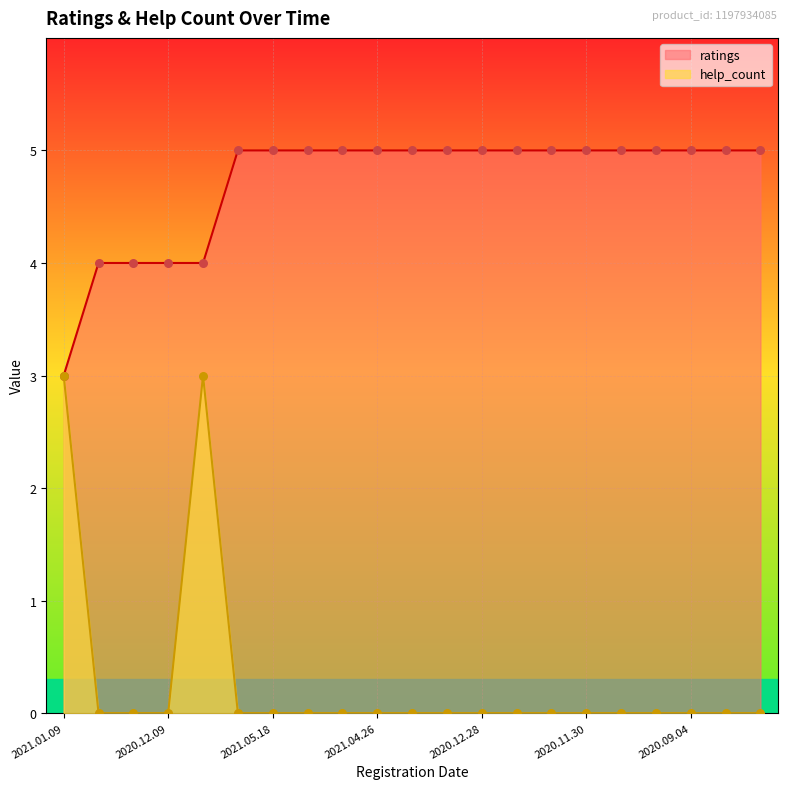

What is the total value across all series at 2021.01.31?

4